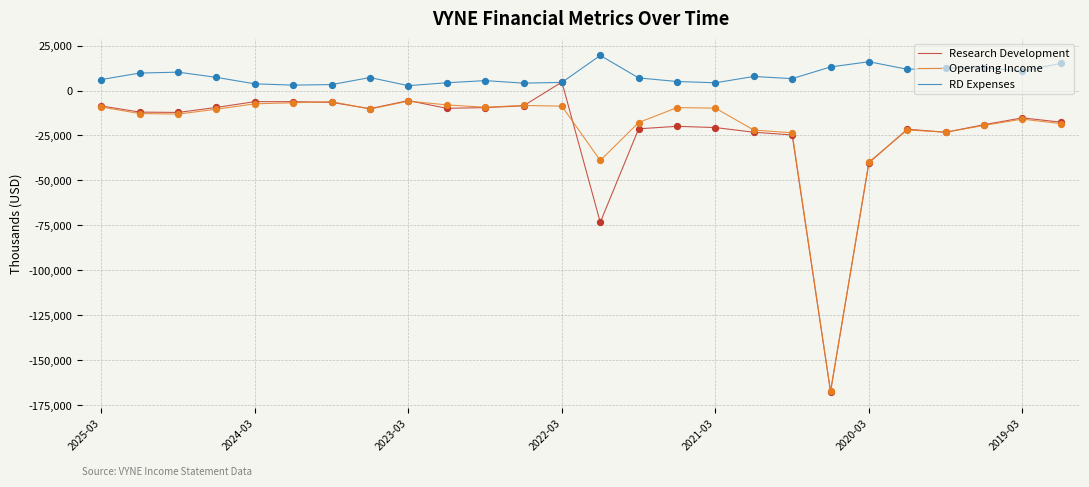

True or false: RD Expenses and Operating Income cross at least once.

False